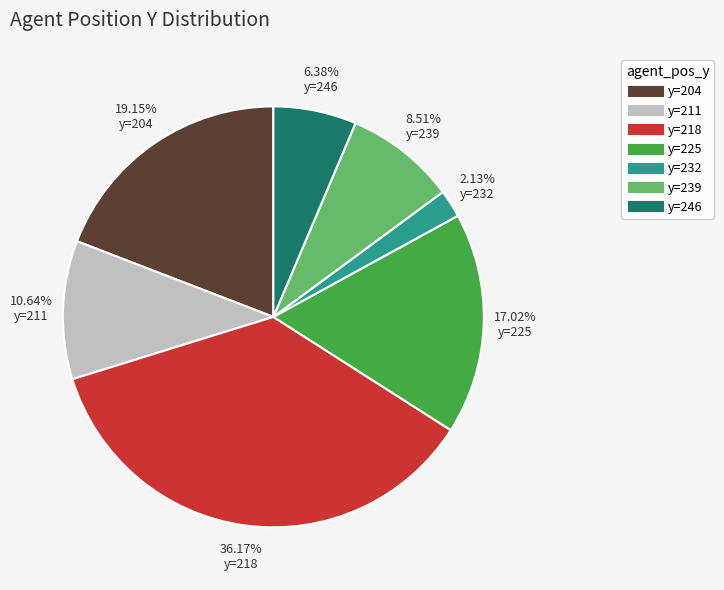

How many segments does this pie chart have?

7